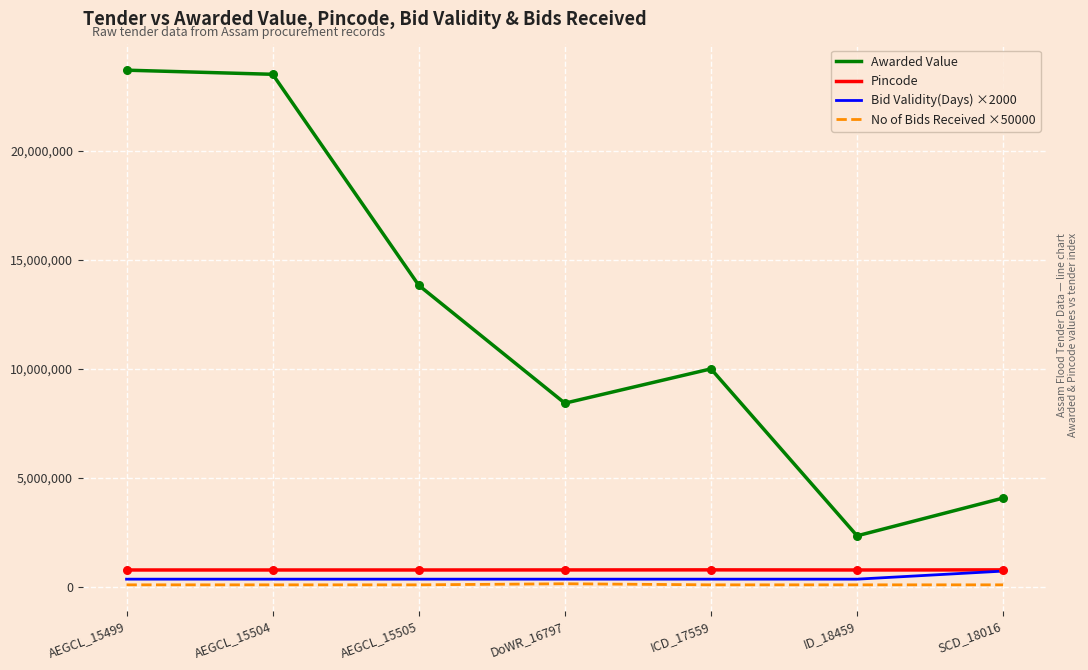

Which series has the largest total across all categories?

Awarded Value